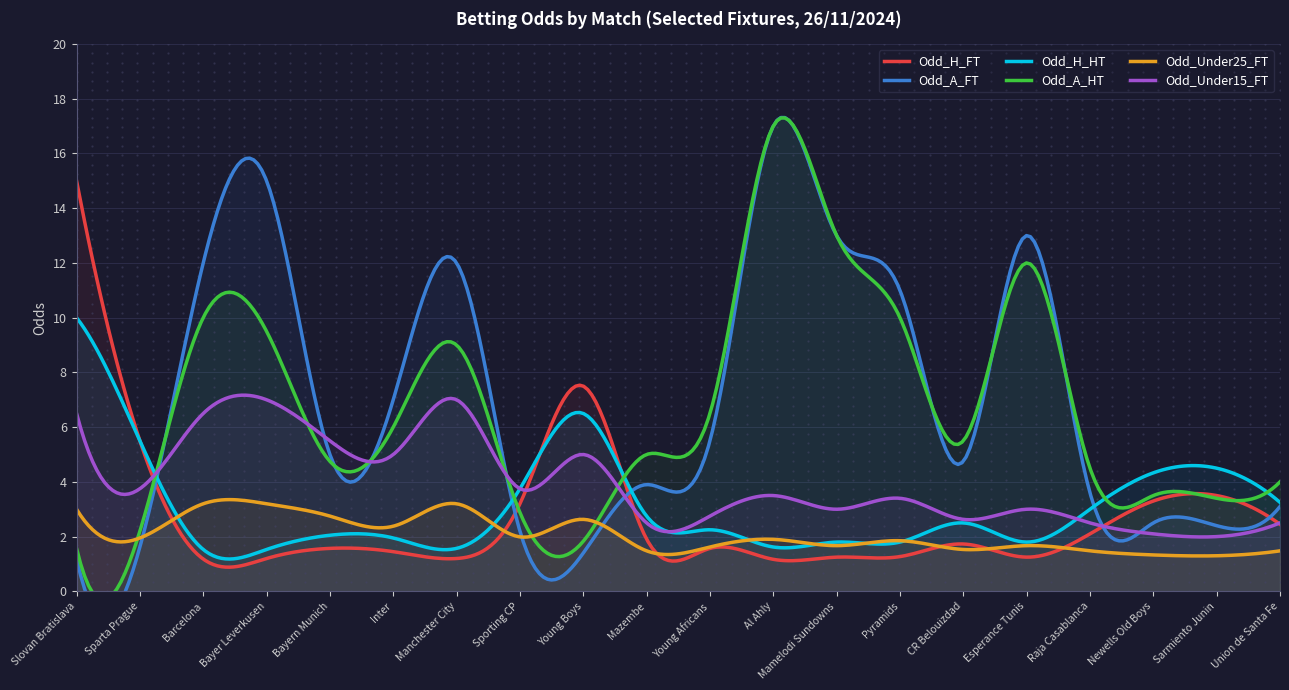

How many lines are shown in the chart?

6